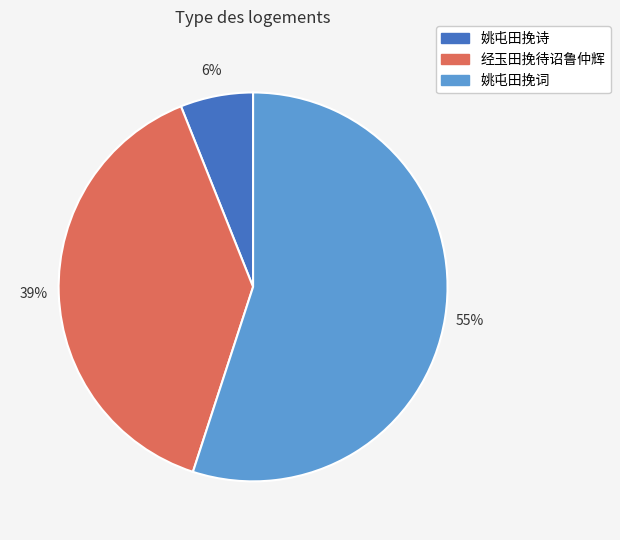

Which has a higher value, 姚屯田挽词 or 姚屯田挽诗?

姚屯田挽词